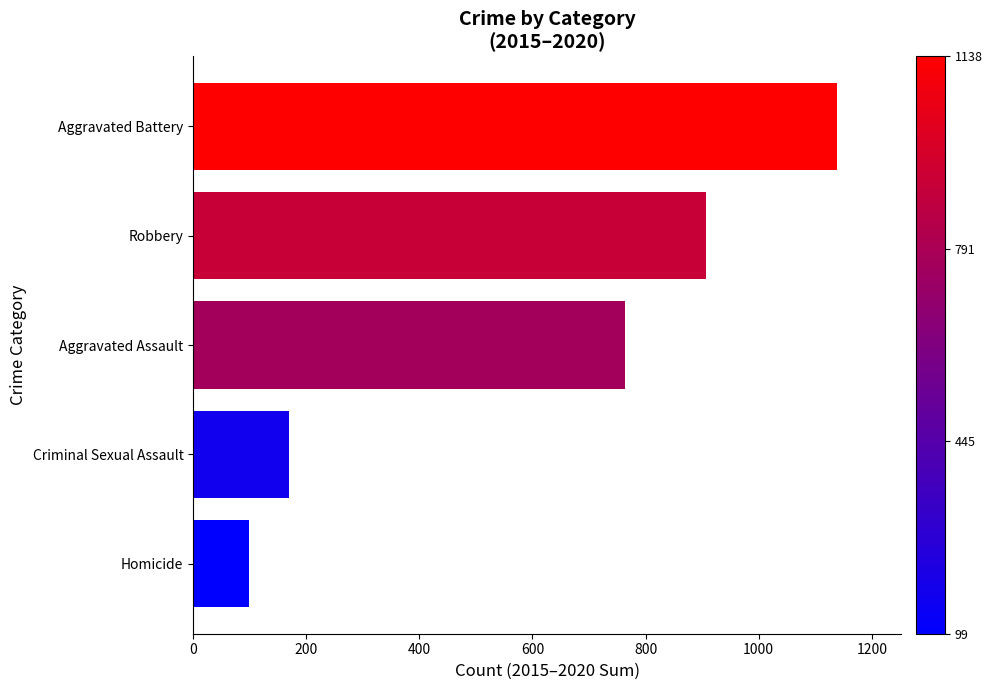

What is the average value?

615